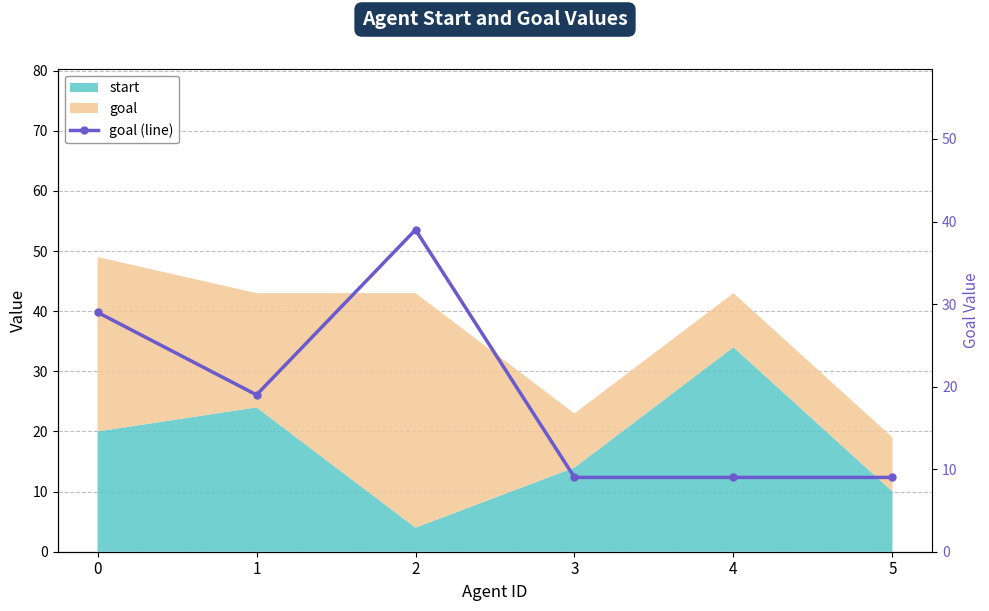

Rank the categories by value from lowest to highest.

3, 4, 5, 1, 0, 2